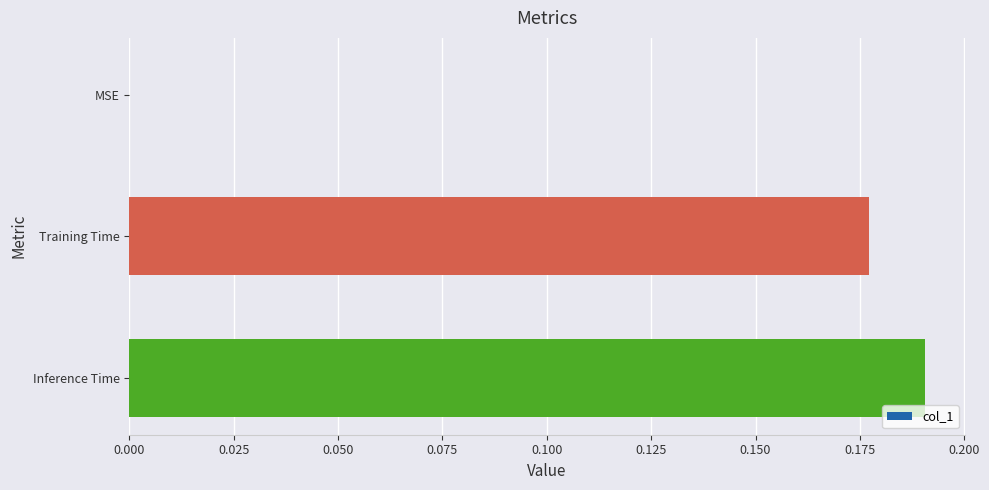

Which has a higher value, MSE or Inference Time?

Inference Time